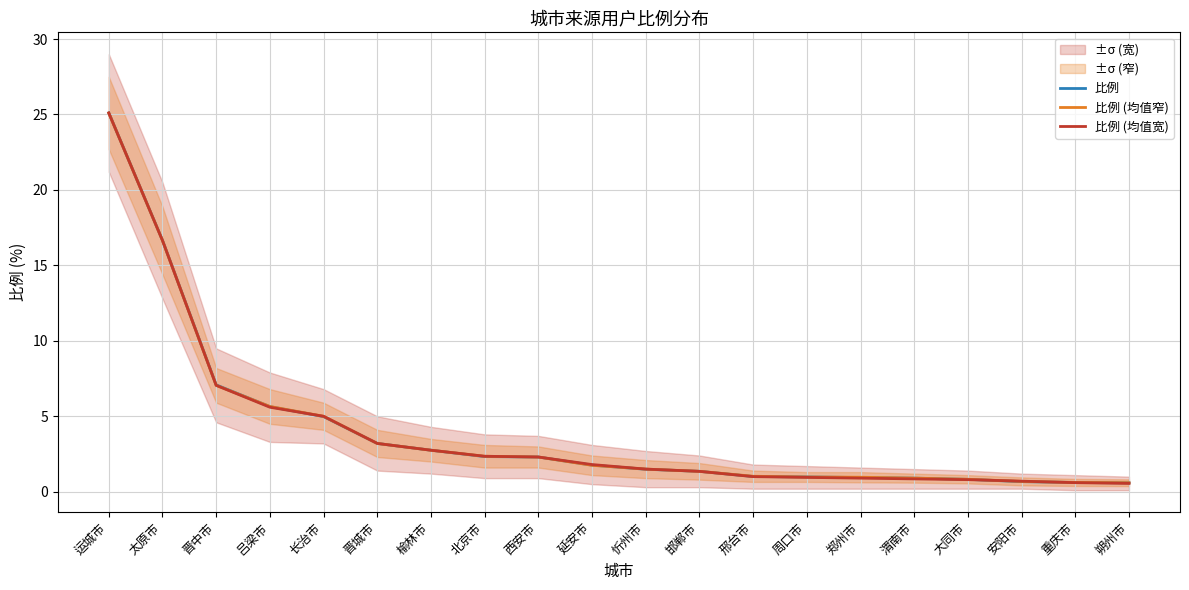

Is it true that 比例 equals 0.3 at 邢台市?

False